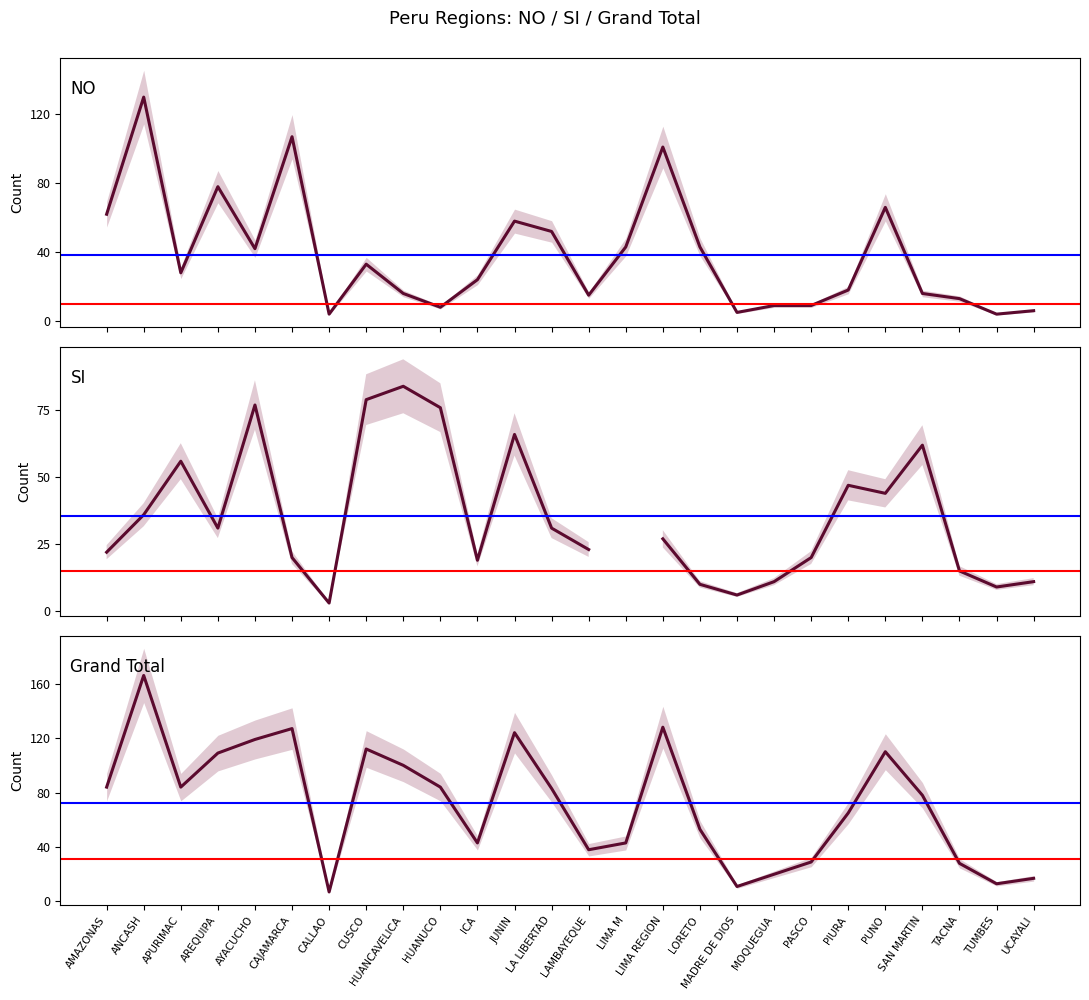

At which category is the sum across all series the highest?

ANCASH